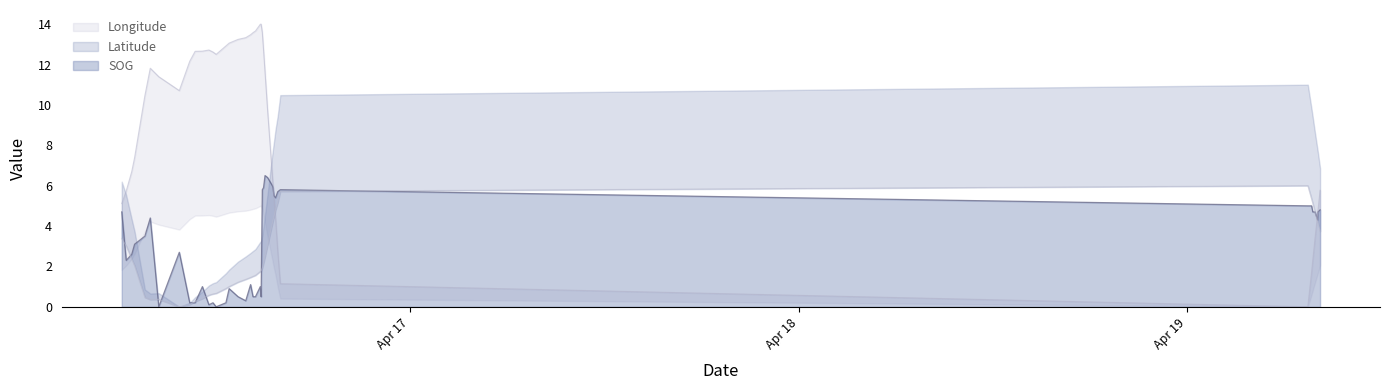

What is the average value of the Longitude series?

9.1